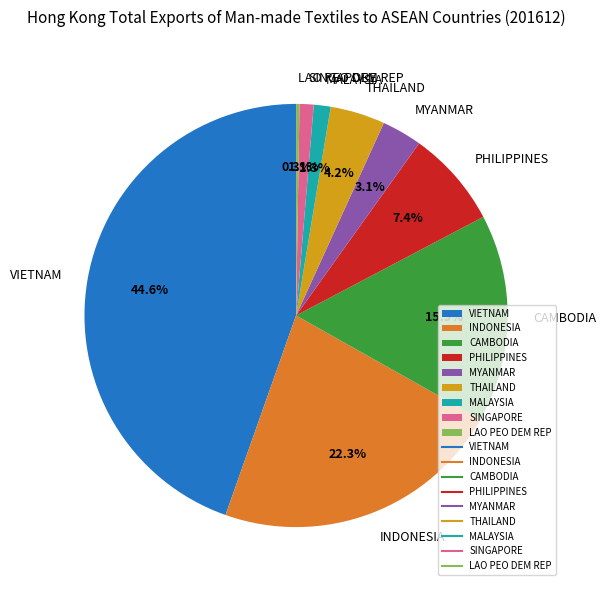

Which slice is the largest?

VIETNAM